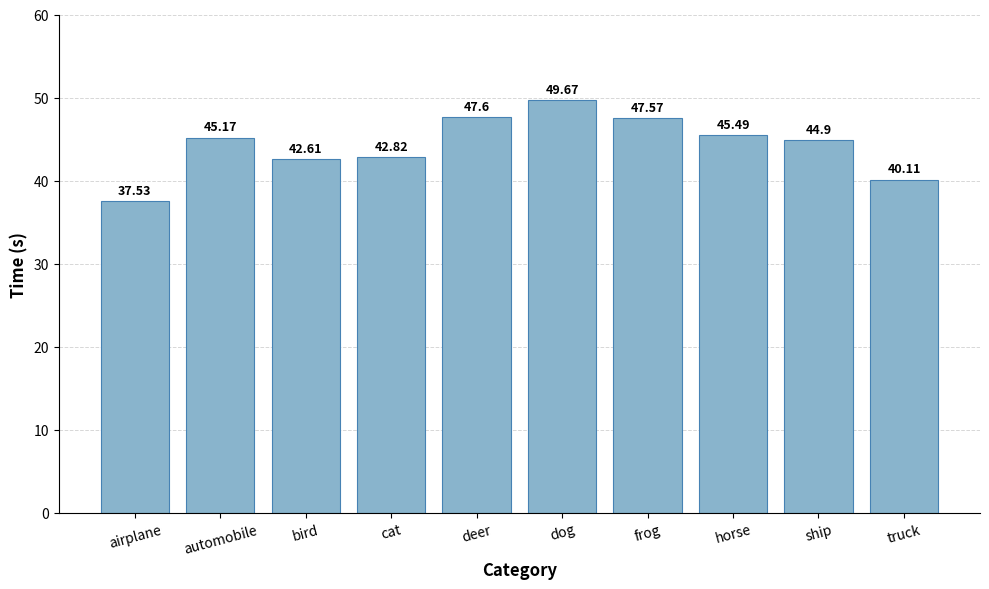

Which has a higher value, horse or ship?

horse